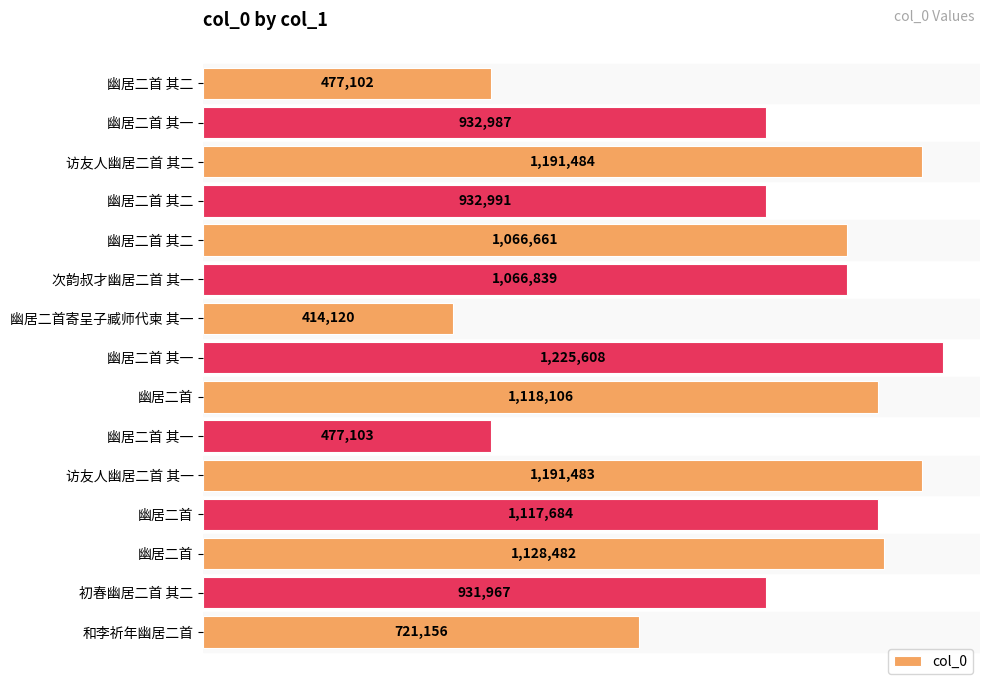

Are the bars horizontal?

Yes